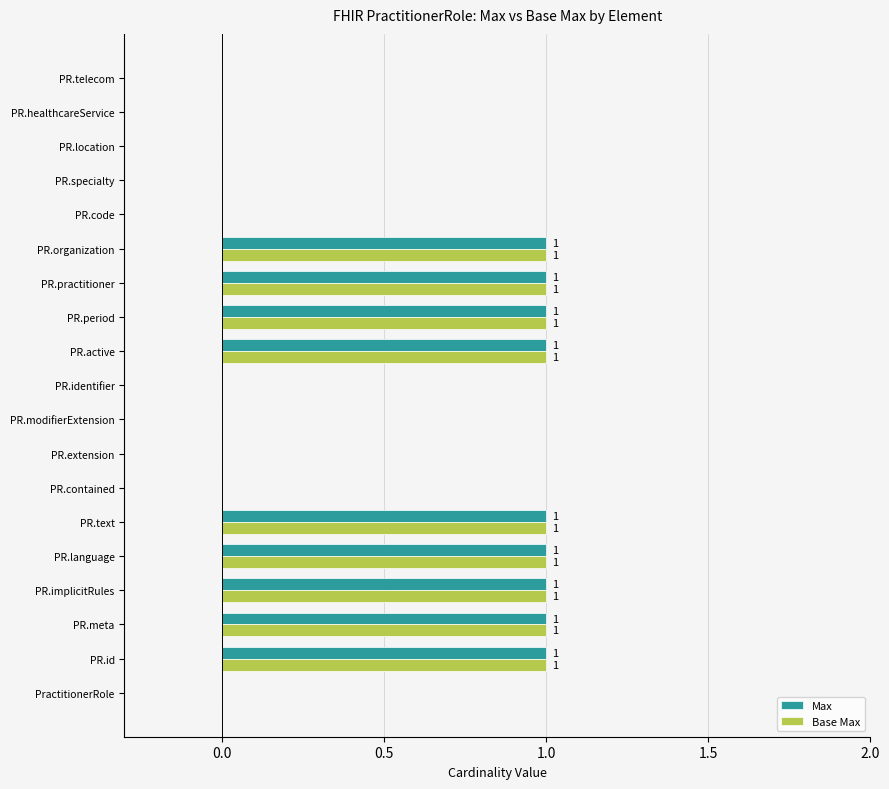

Is it true that Base Max equals 1 at PR.practitioner?

True